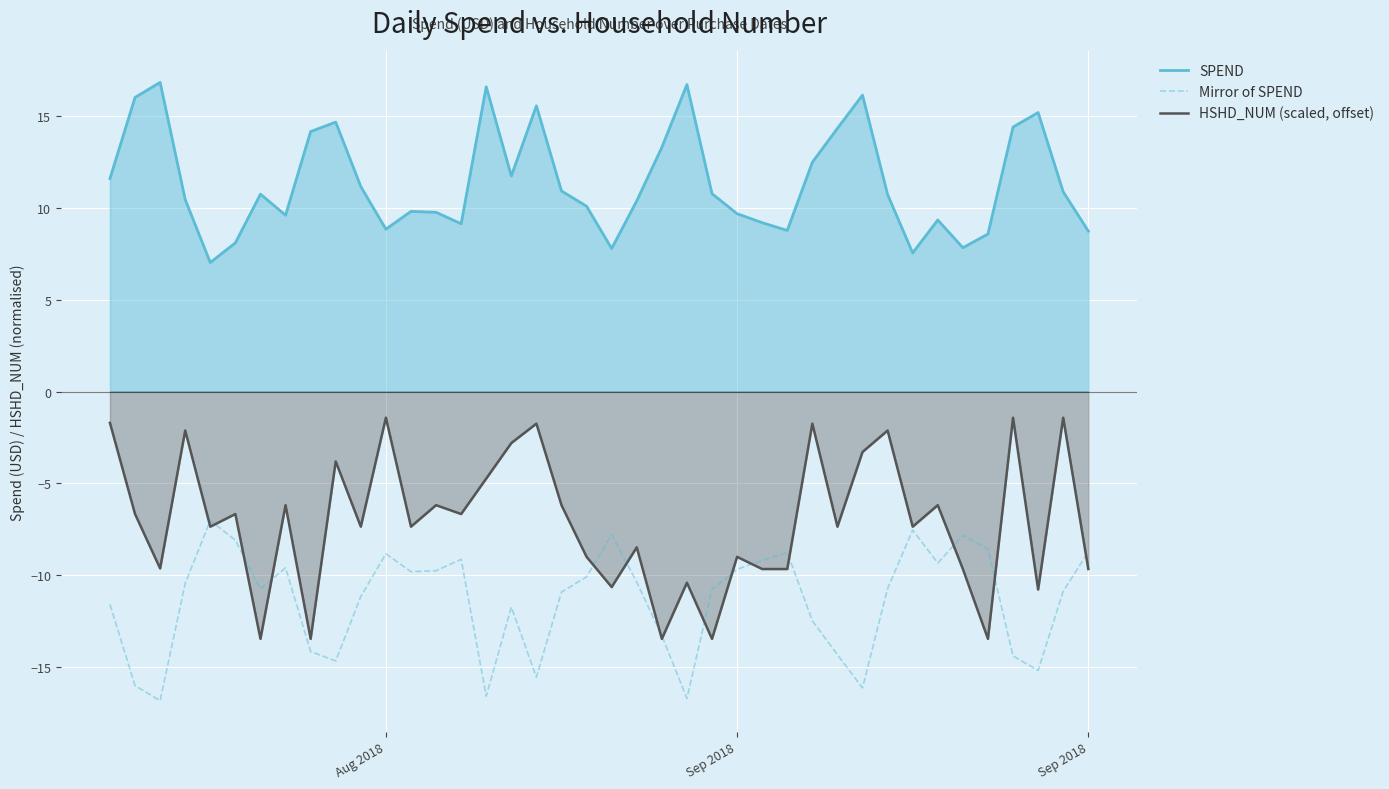

What is the difference between the maximum and minimum values in the HSHD_NUM (scaled, offset) series?

12.0